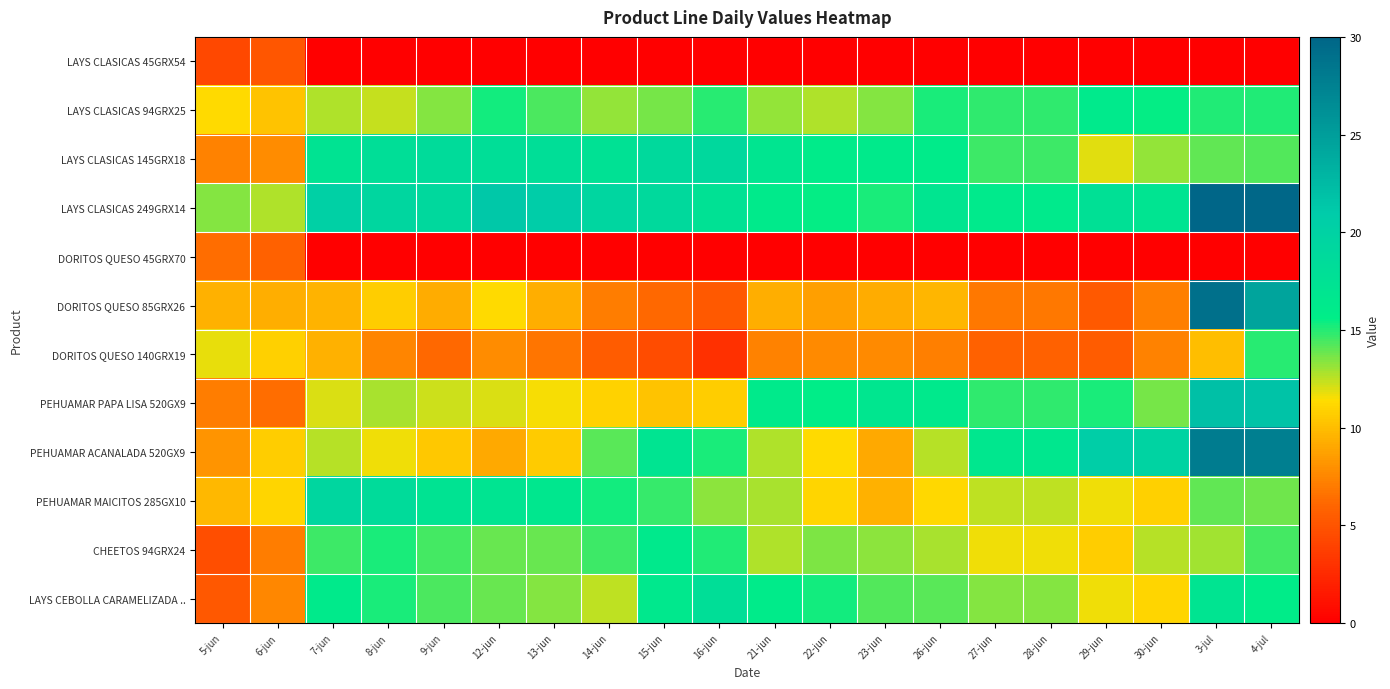

What is the total value across all series at 16-jun?

132.2